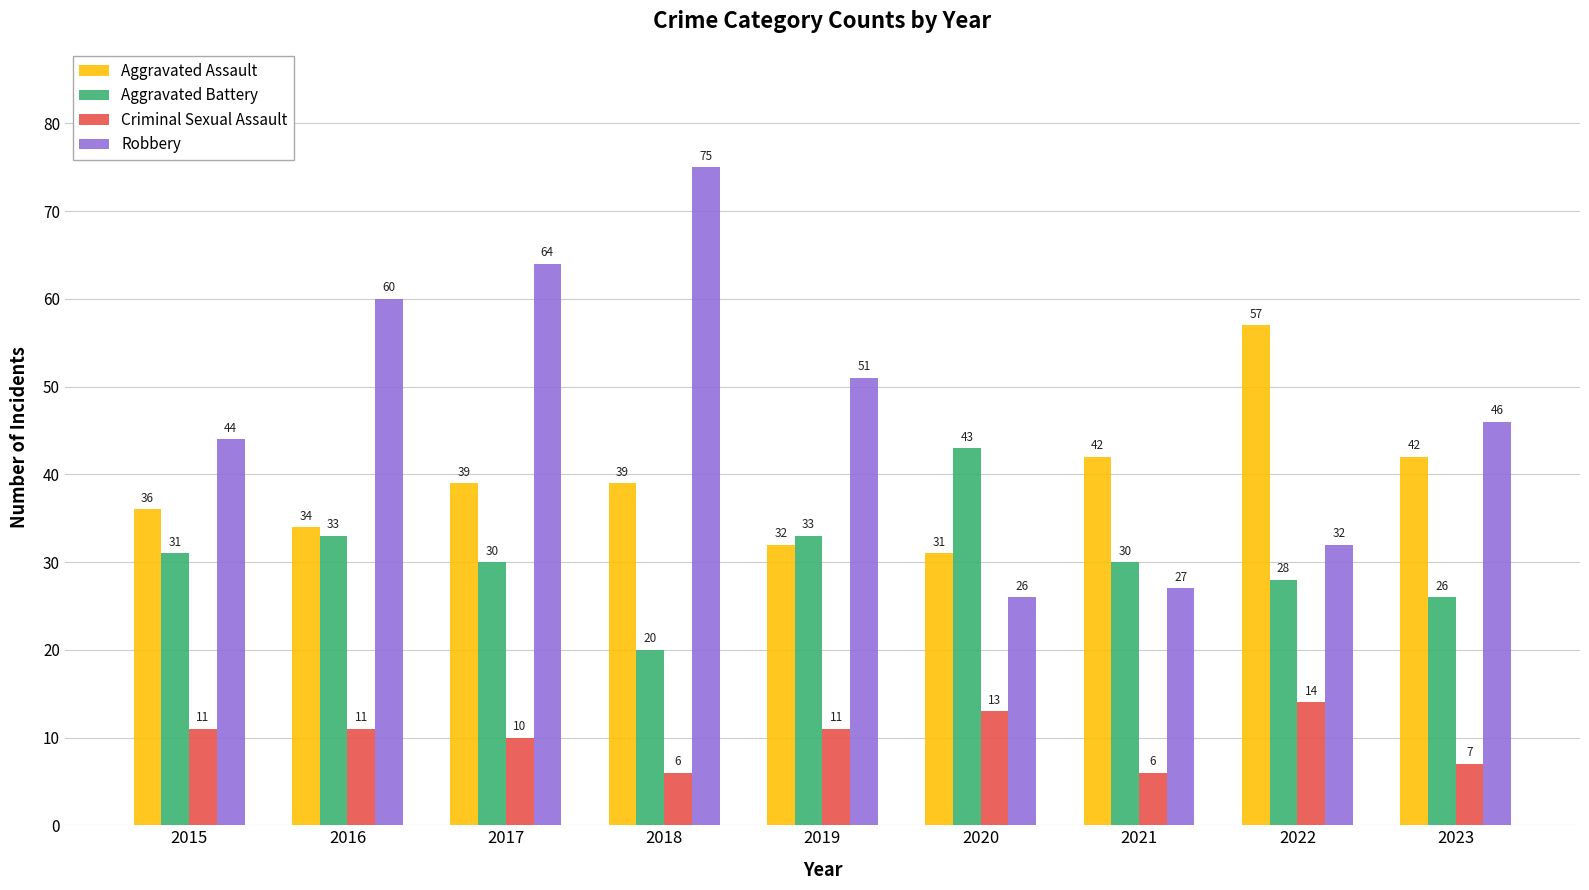

Is it true that Aggravated Assault equals 55 at 2019?

False